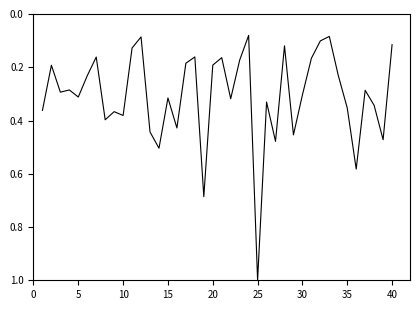

Does the chart display data point markers on the line(s)?

No